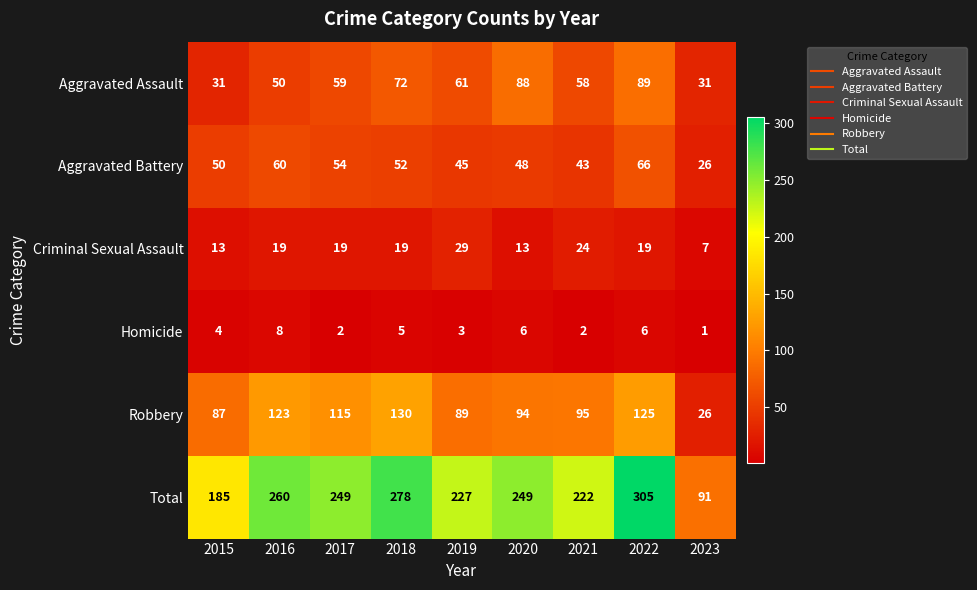

Which label corresponds to the smallest value in the chart?

2023